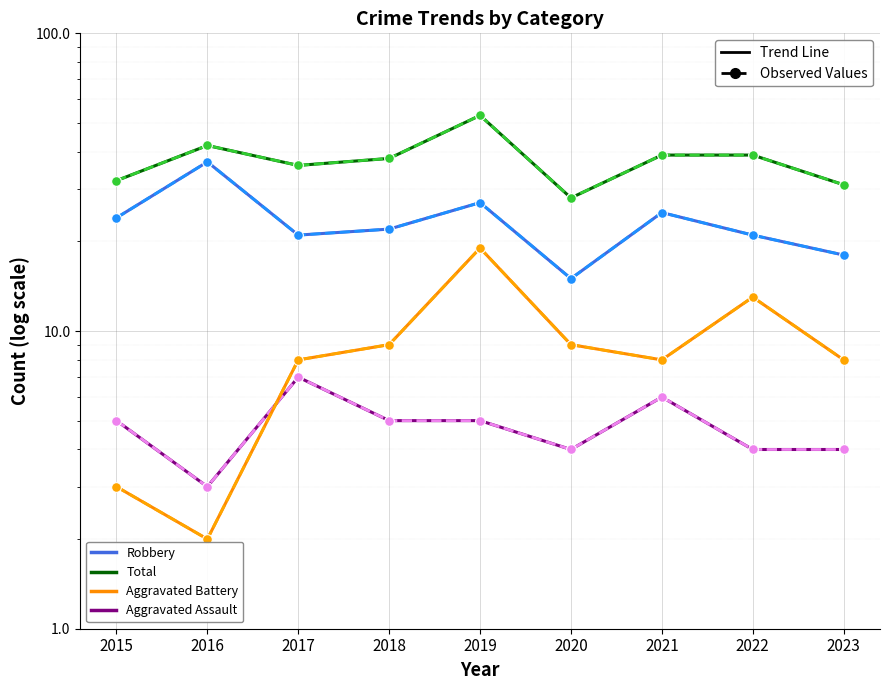

Which series has the largest range (max minus min)?

Total